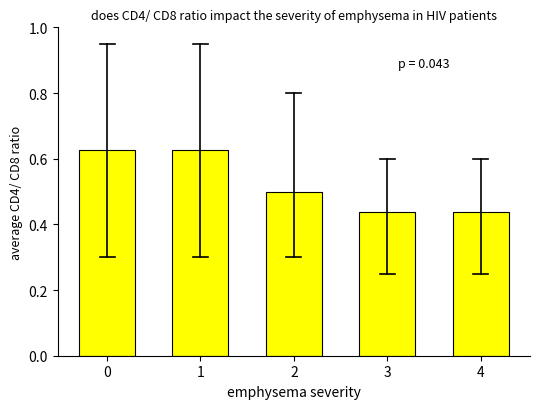

What is the change in value from 1 to 3?

-0.2